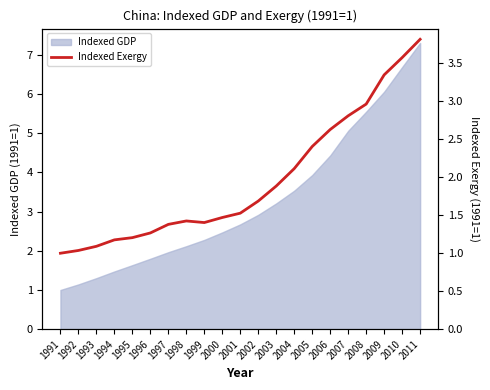

Where is the first local minimum?

1999